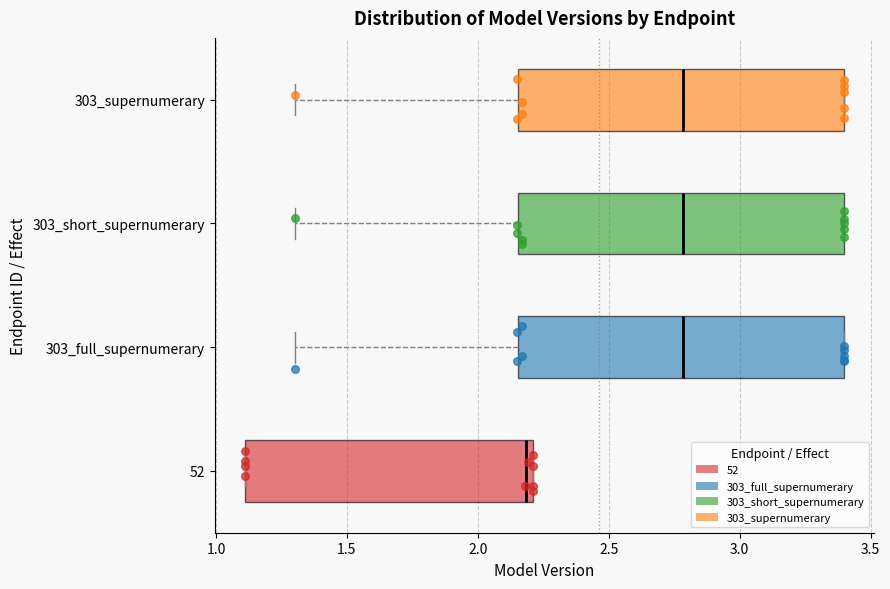

Which box has the furthest to the left median line?

52